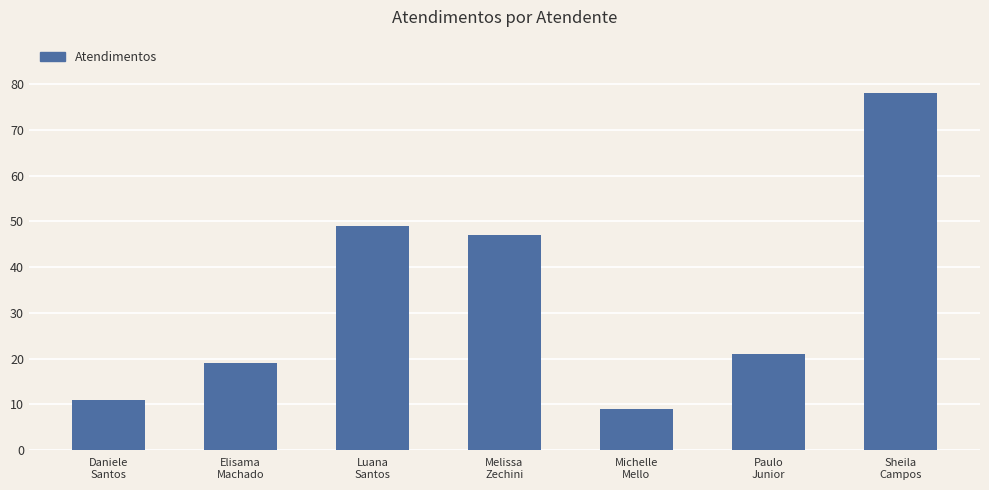

At which label is the value closest to 43?

Melissa
Zechini